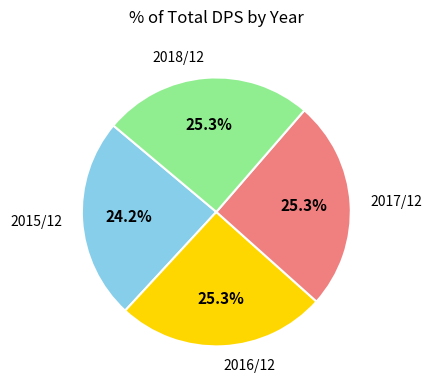

Which category has the smallest portion of the pie?

2015/12